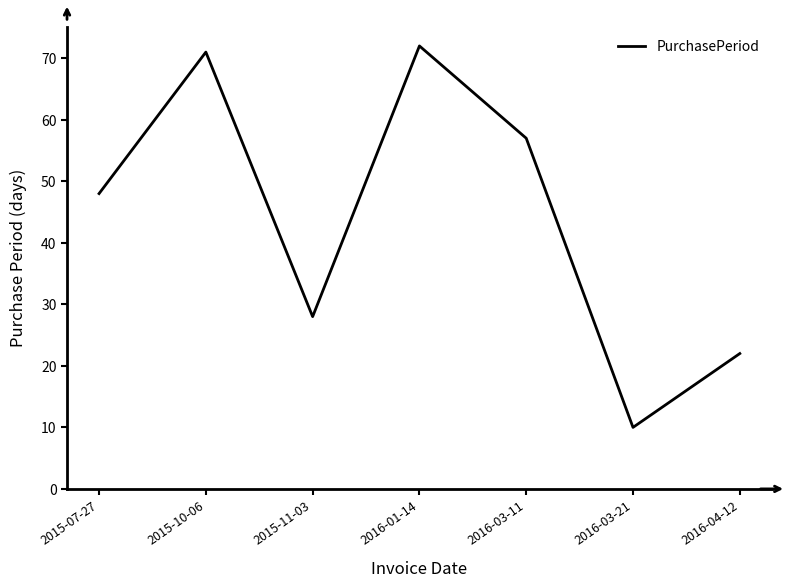

What is the minimum value shown in the chart?

10